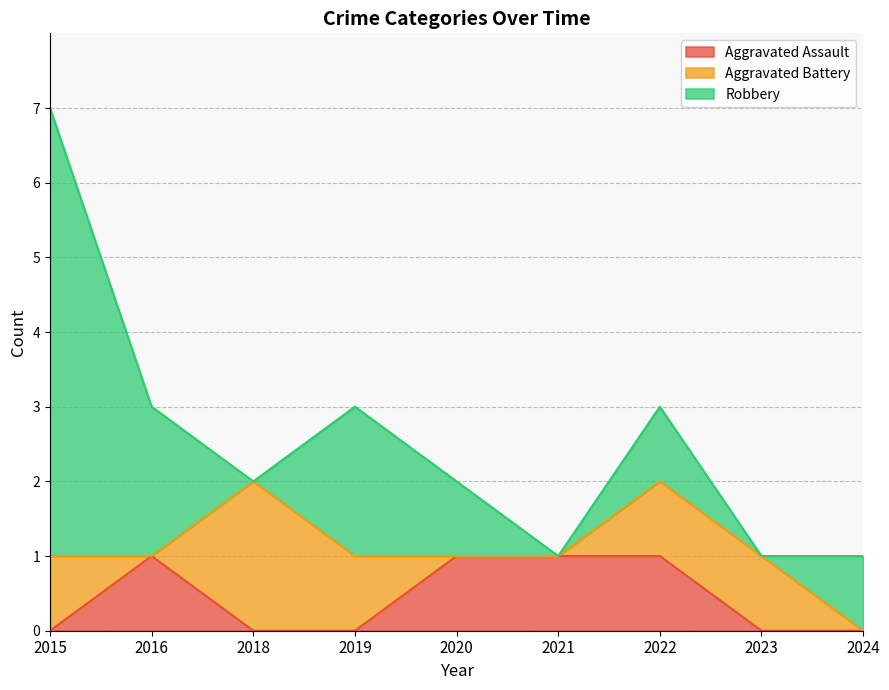

Which category has the highest value across all series?

2015